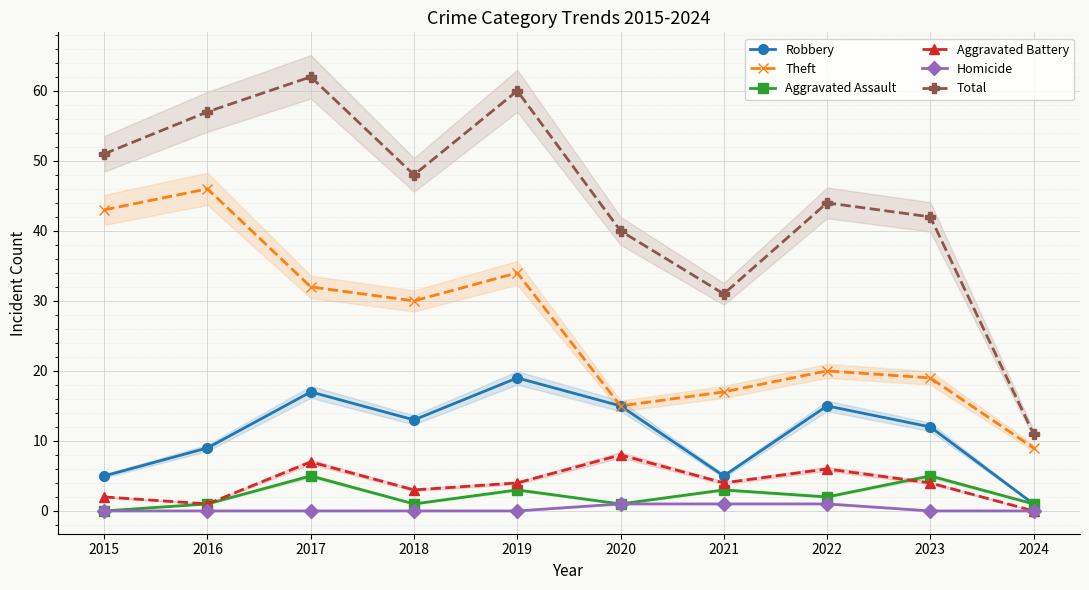

Rank the series at 2020 from lowest to highest value.

Aggravated Assault, Homicide, Aggravated Battery, Robbery, Theft, Total